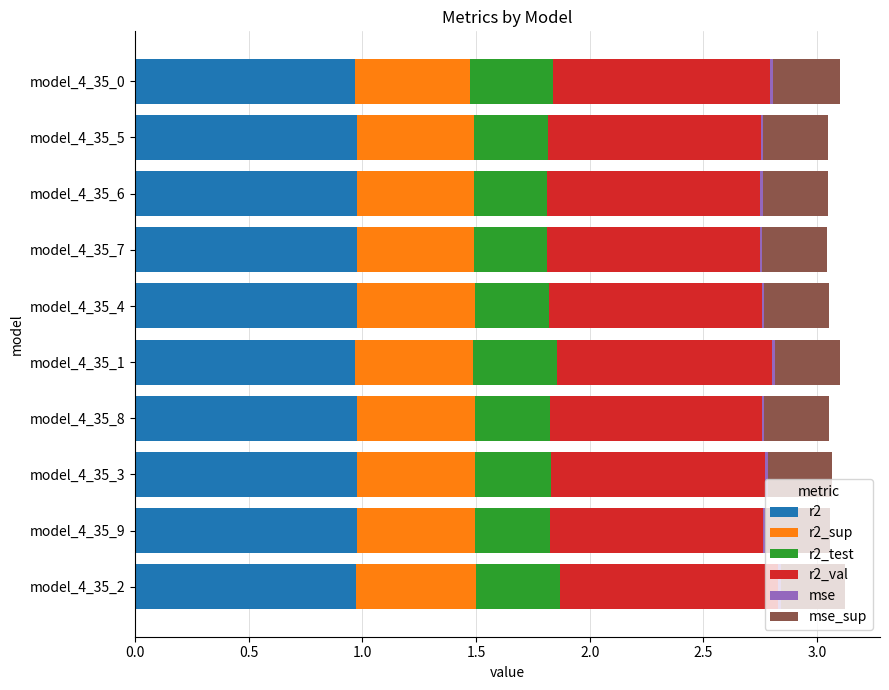

The value of r2 at model_4_35_5 is 1.3. True or false?

False